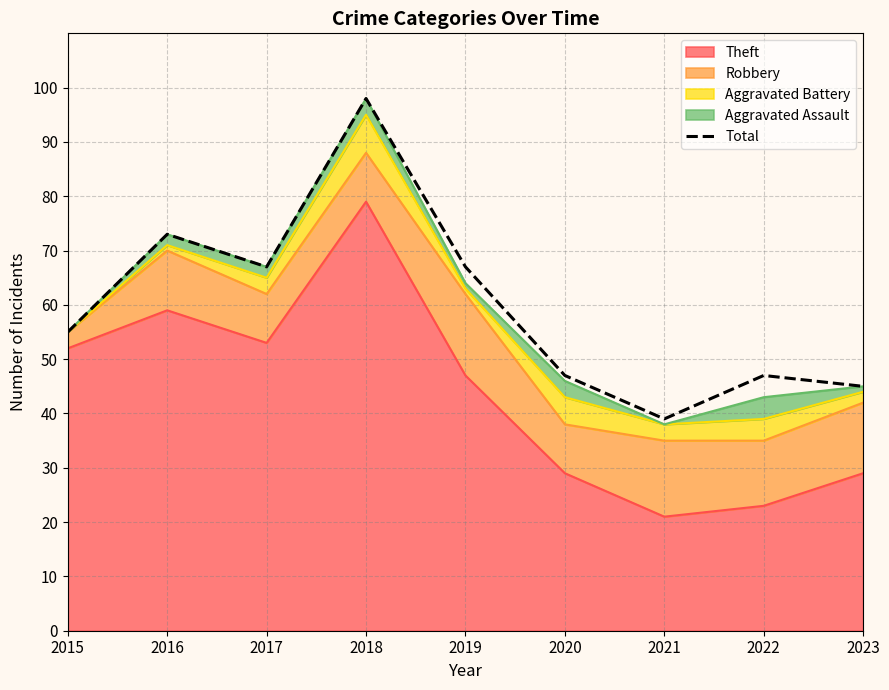

How many interior local valleys (lower than both neighbors) does the data have?

2